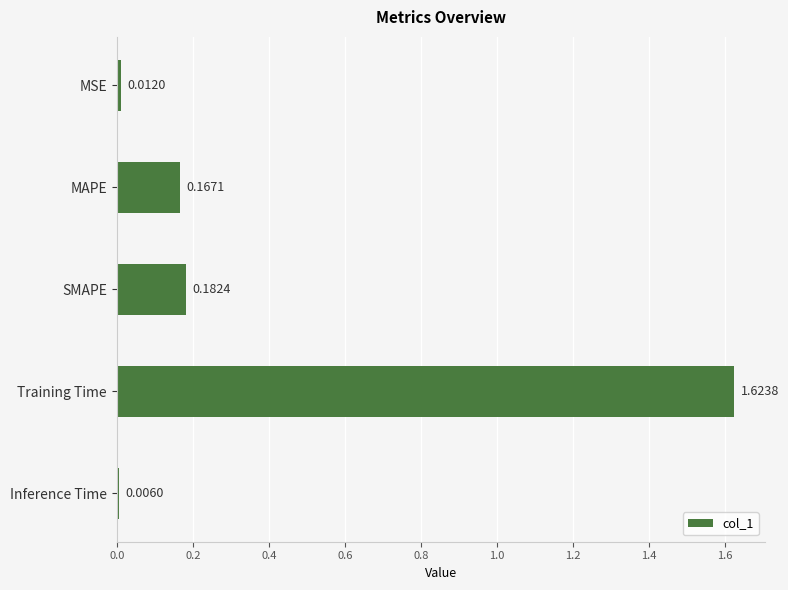

What is the sum of all values?

2.0